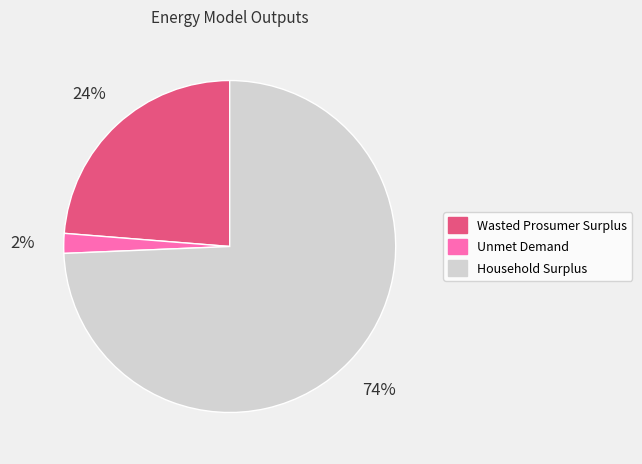

To the nearest percent, what percentage of the pie is Unmet Demand?

2%